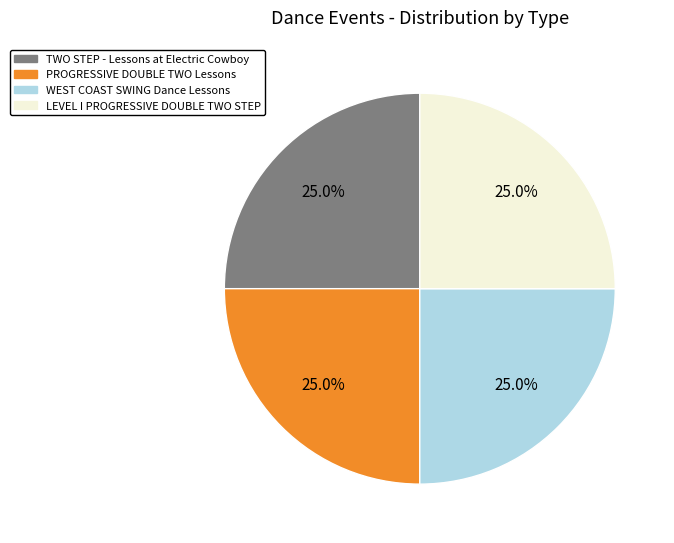

How many segments does this pie chart have?

4